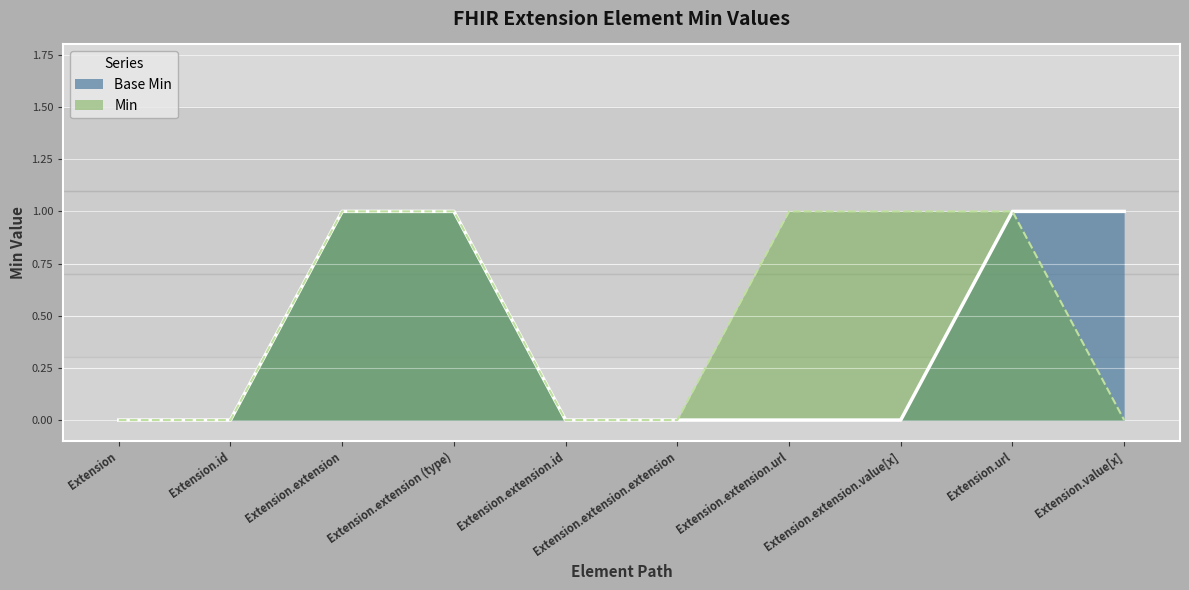

List the labels in order of value, largest first.

Extension.extension, Extension.extension (type), Extension.url, Extension.value[x], Extension, Extension.id, Extension.extension.id, Extension.extension.extension, Extension.extension.url, Extension.extension.value[x]